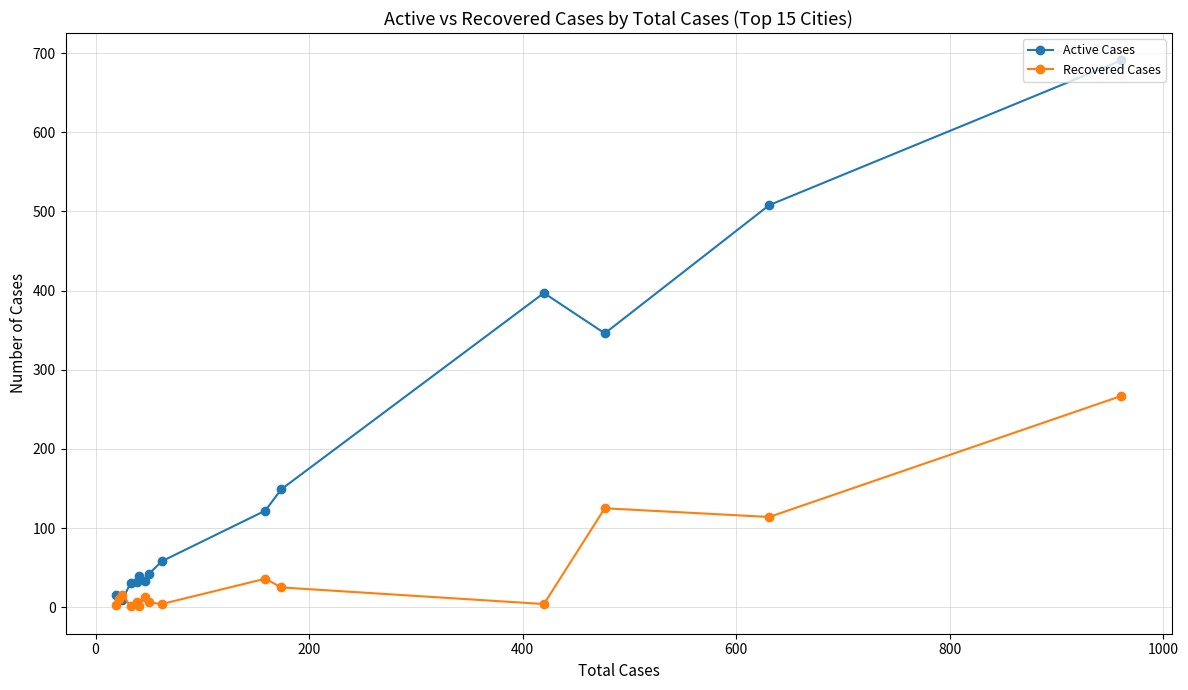

What are all the series names shown in the legend?

Active Cases, Recovered Cases